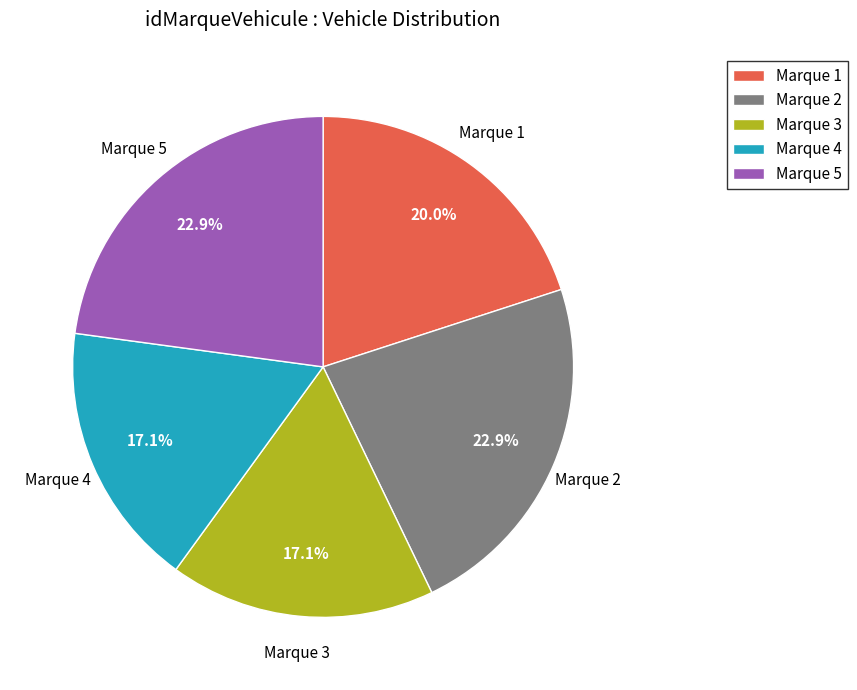

What is the total percentage of Marque 1 and Marque 2?

42.9%